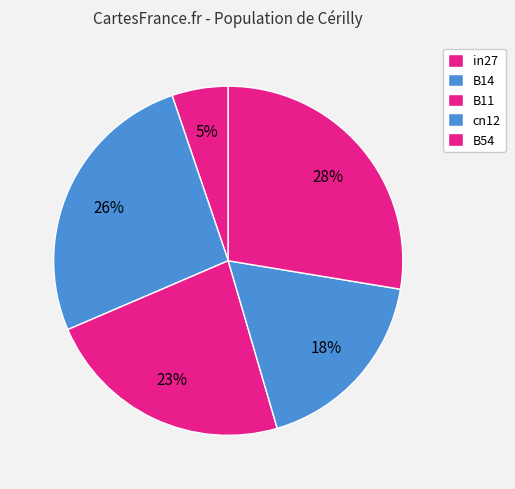

To the nearest percent, what is the combined percentage of B14 and cn12?

44%